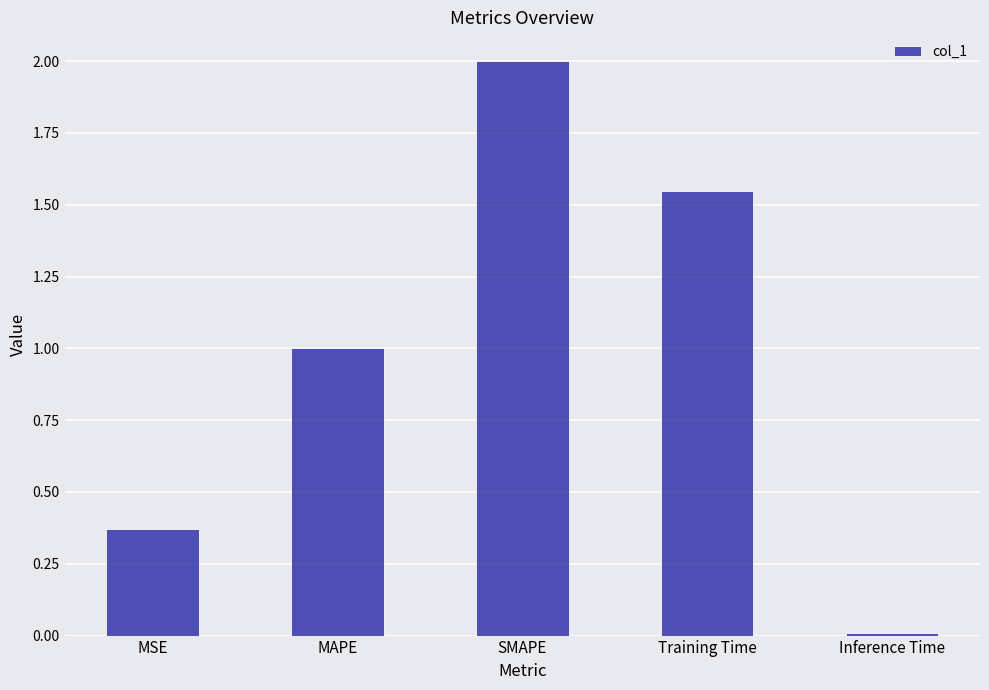

Does the chart contain stacked bars?

No